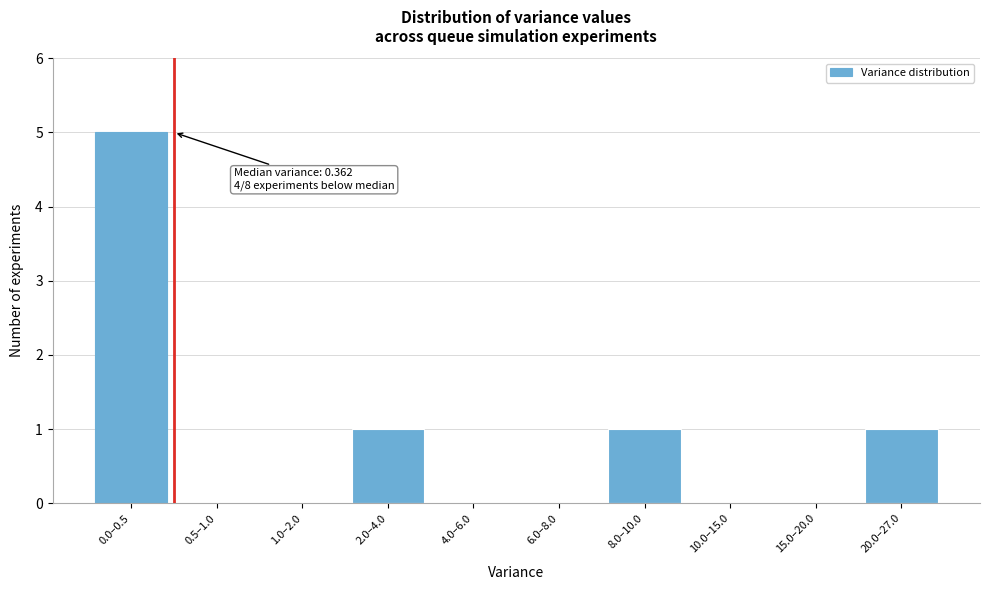

Reading left to right, list all the values displayed in this chart.

0.0–0.5=5	0.5–1.0=0	1.0–2.0=0	2.0–4.0=1	4.0–6.0=0	6.0–8.0=0	8.0–10.0=1	10.0–15.0=0	15.0–20.0=0	20.0–27.0=1